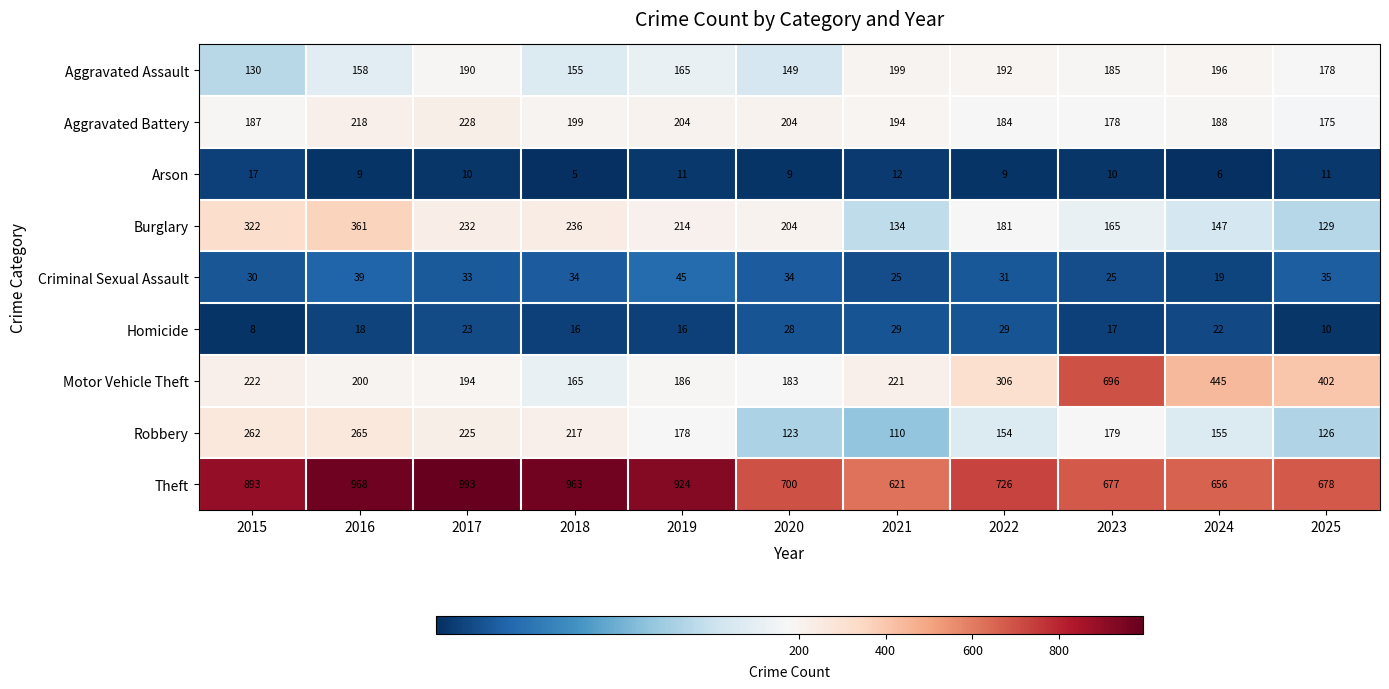

Which series has the widest spread of values?

Motor Vehicle Theft